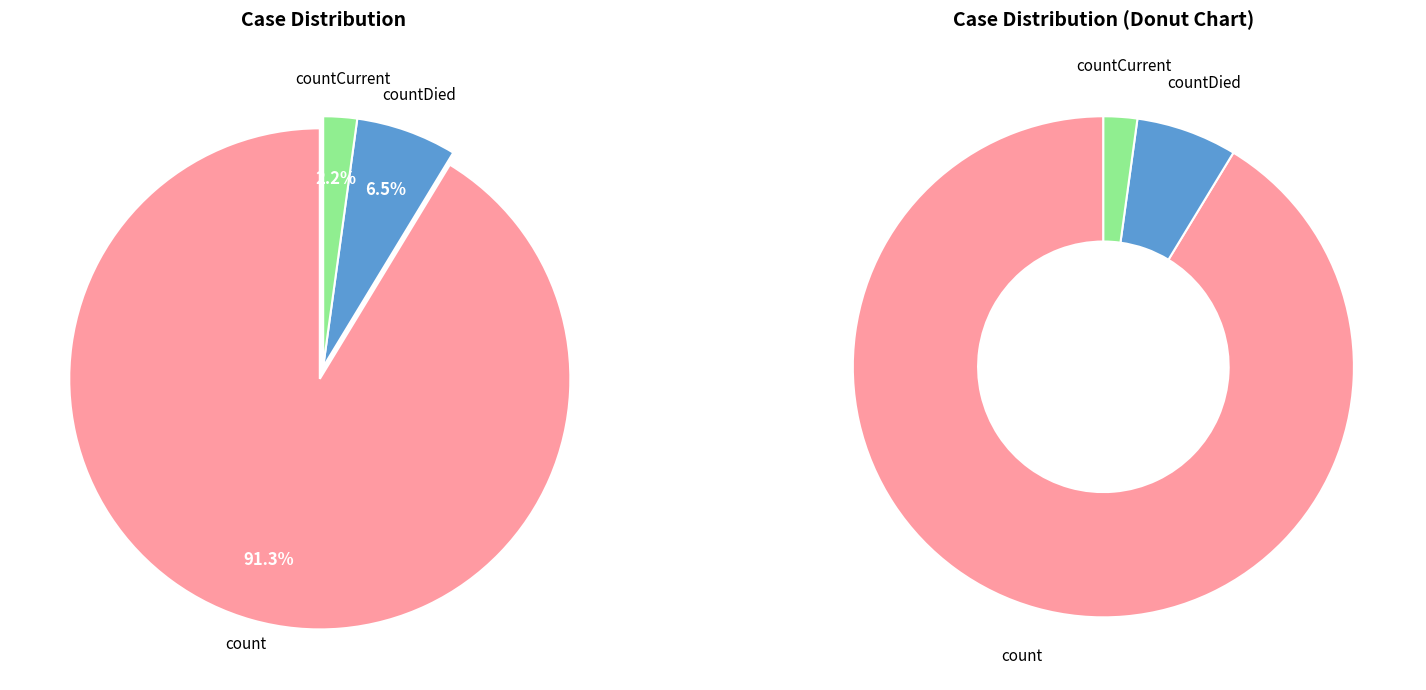

To the nearest percent, what is the combined percentage of countDied and countCurrent?

9%